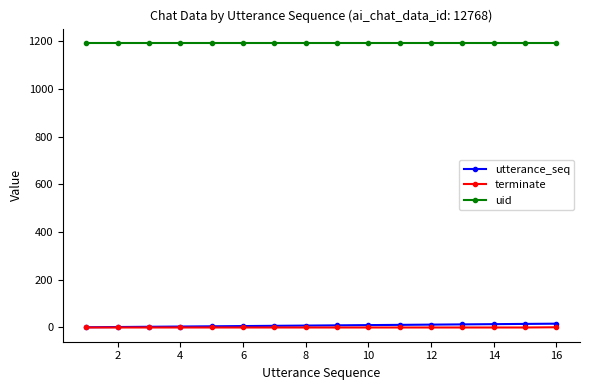

Does the chart have visible grid lines?

No